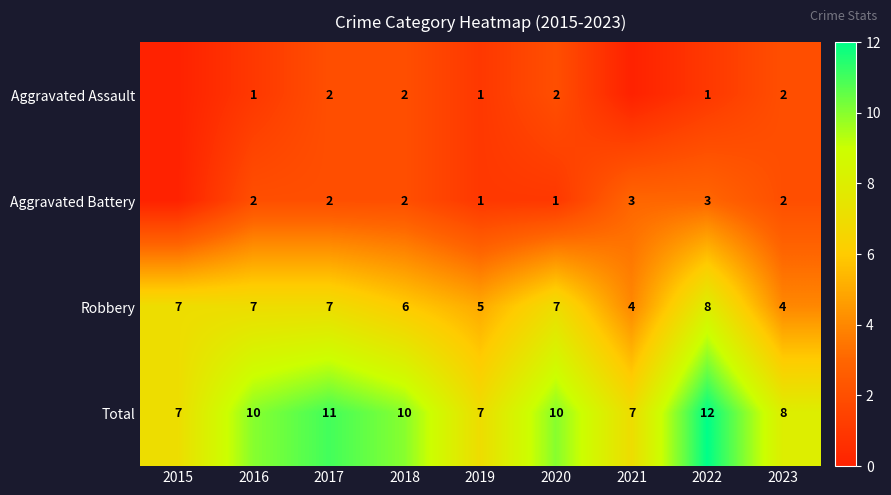

Read the Total value at 2023.

8